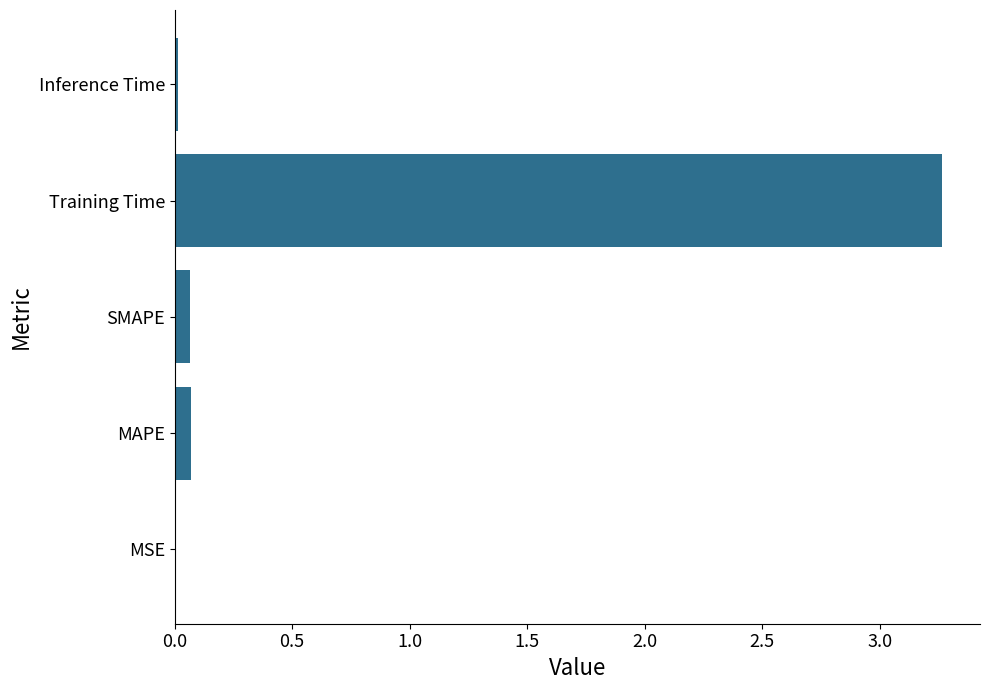

At which category does the chart reach its peak across all series?

Training Time